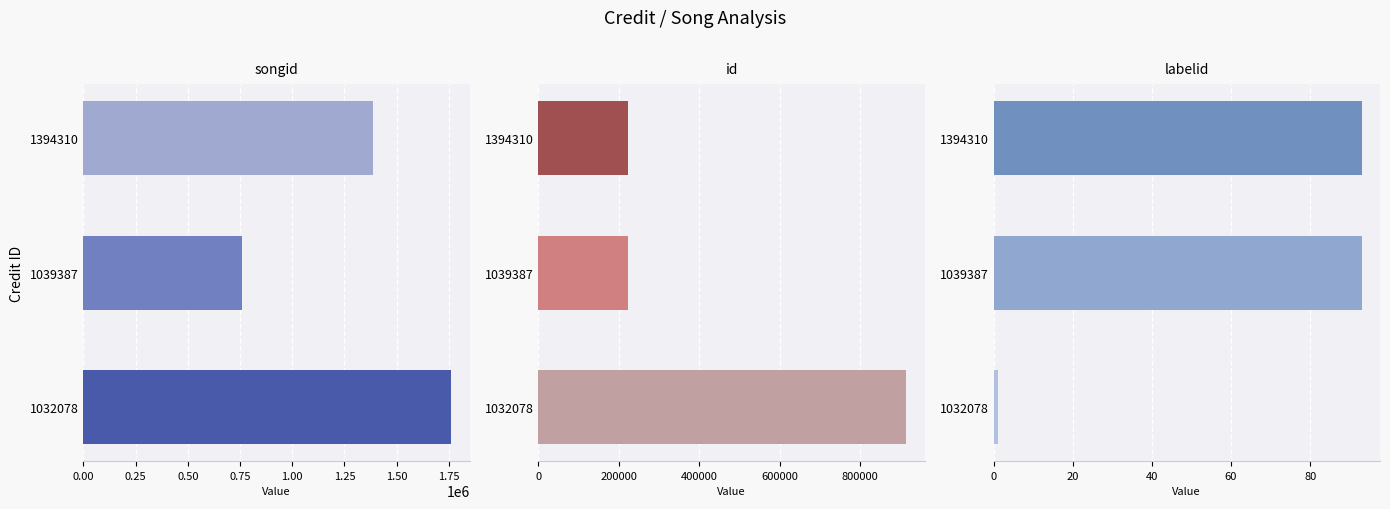

What are all the series names shown in the legend?

songid, id, labelid